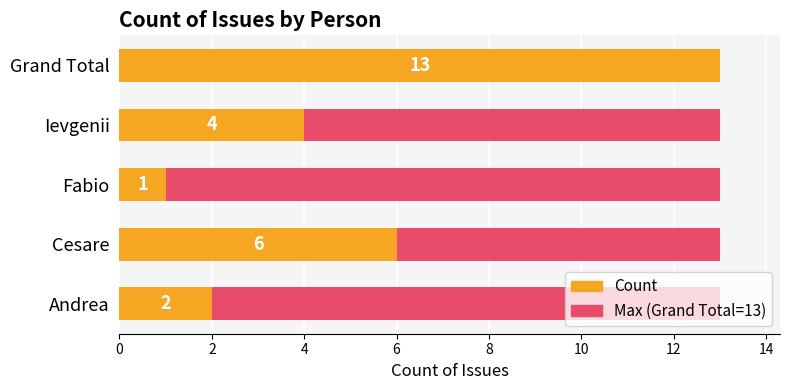

Which has a higher value, 4 or 0?

4